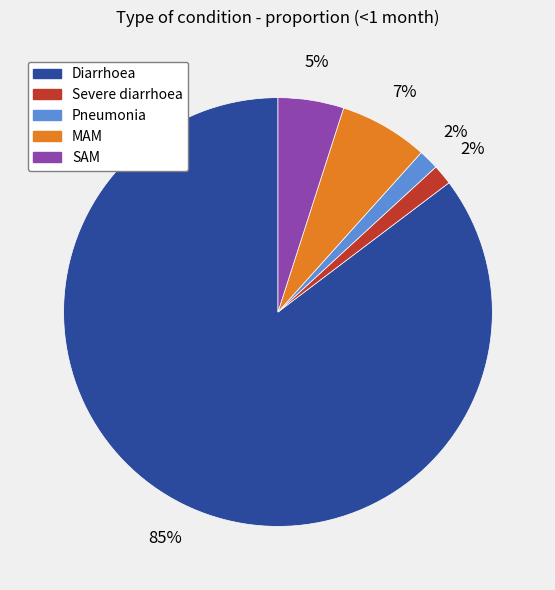

What is the majority slice?

Diarrhoea